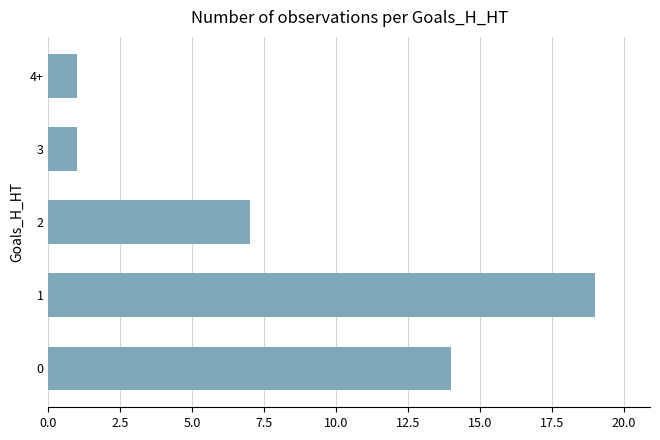

How many data points does each series have?

5